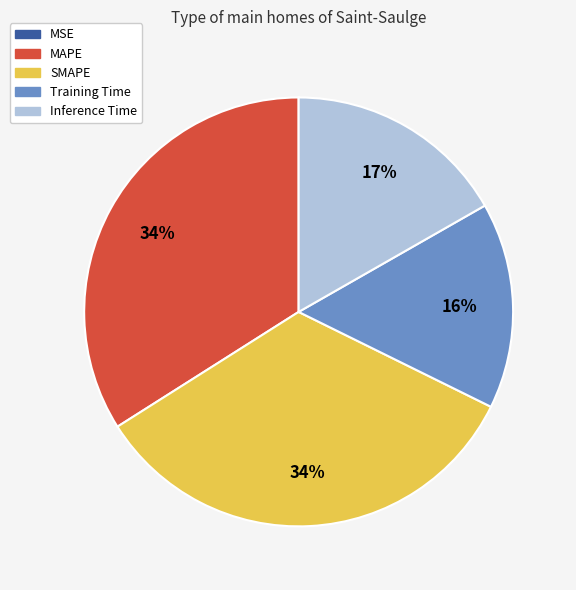

Between Training Time and Inference Time, which is larger?

Inference Time